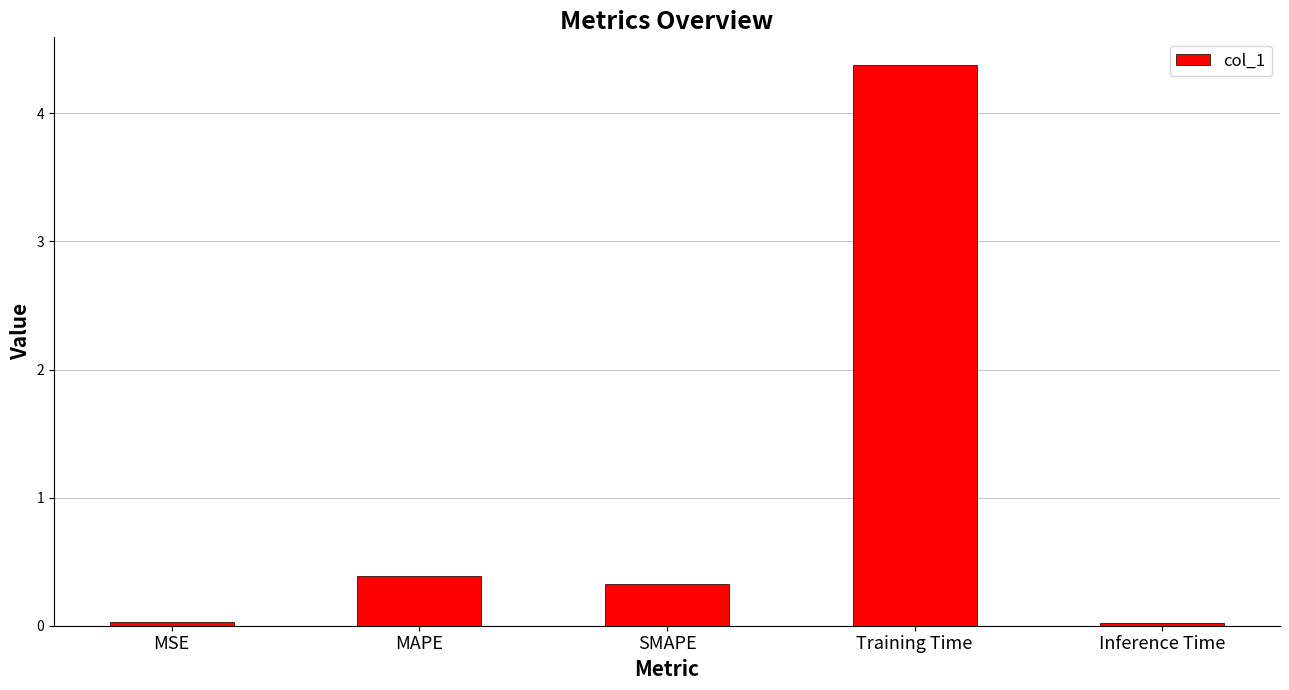

What is the maximum value shown in the chart?

4.4